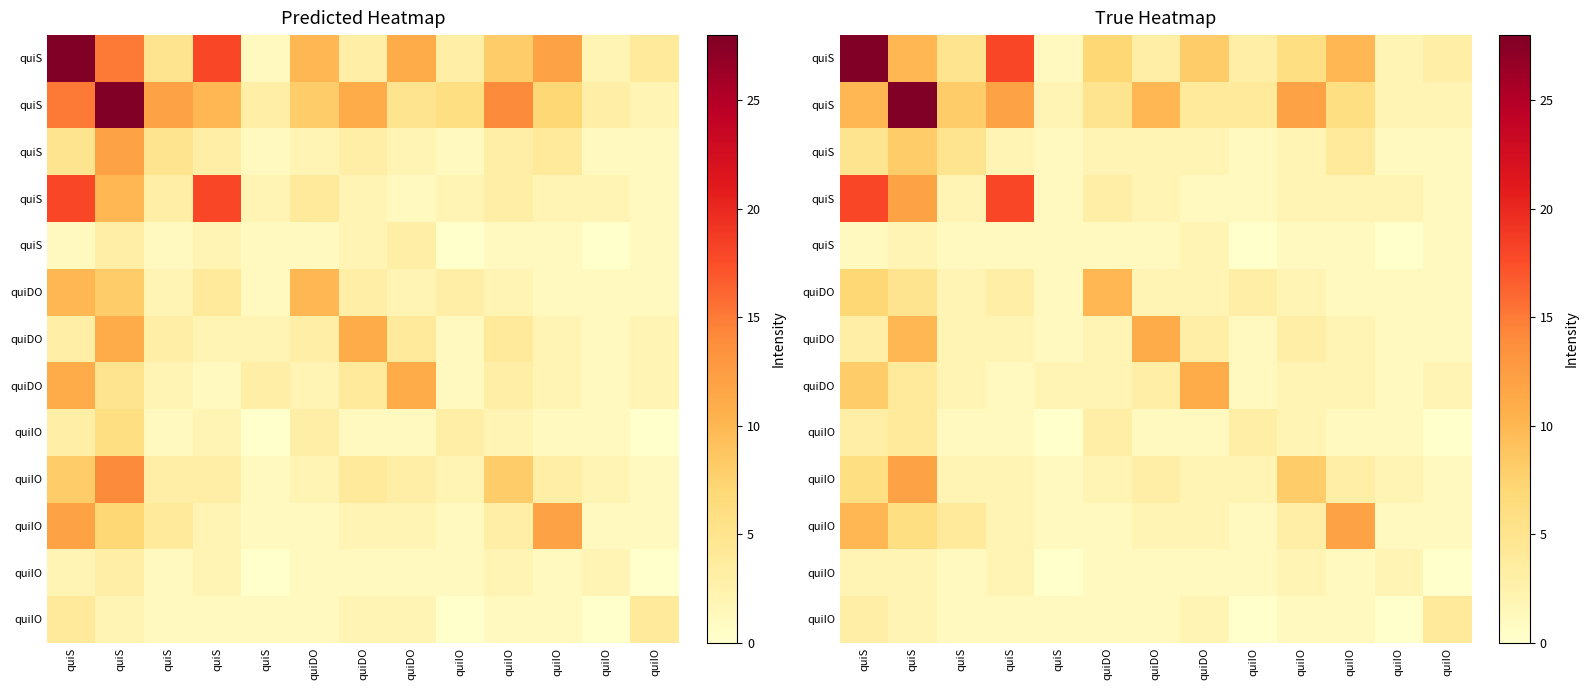

At which category is the sum across all series the highest?

quiS